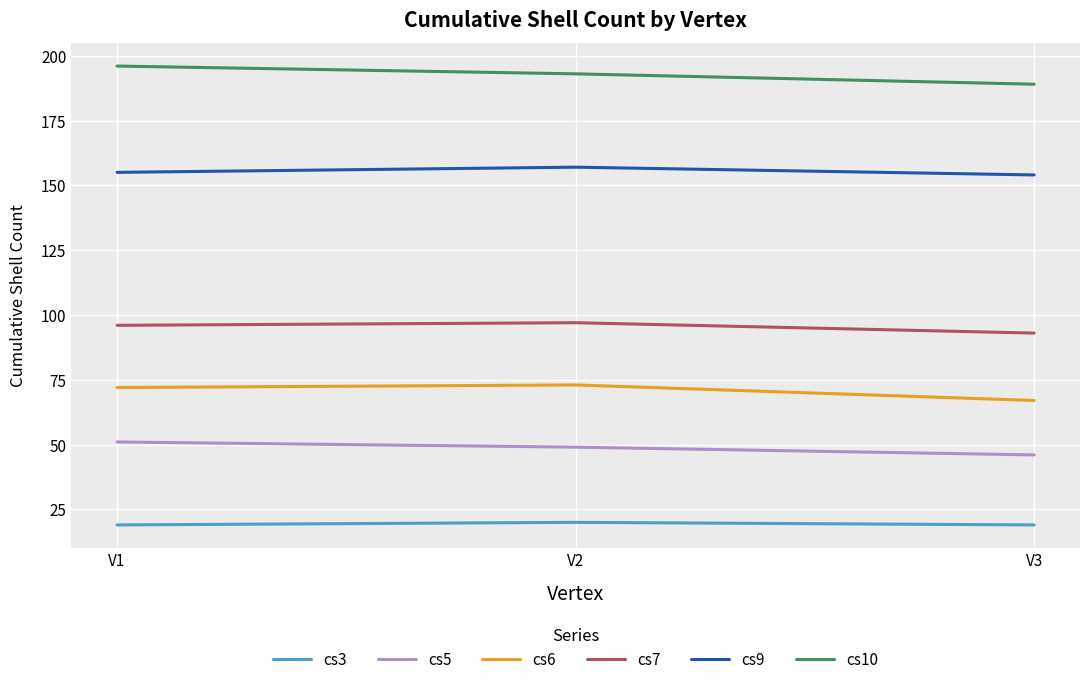

At which label does cs10 first exceed 193?

V1